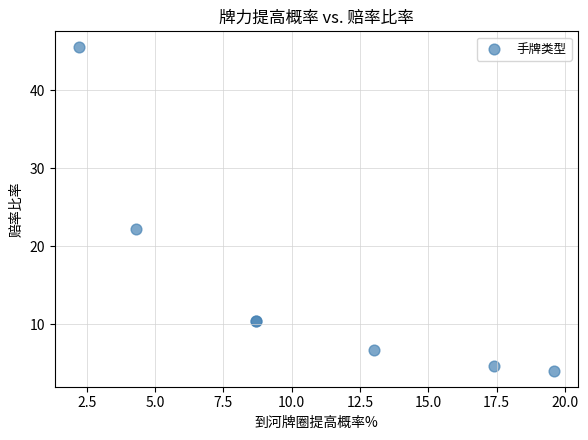

What Y value in the scatter plot is closest to 24?

22.3